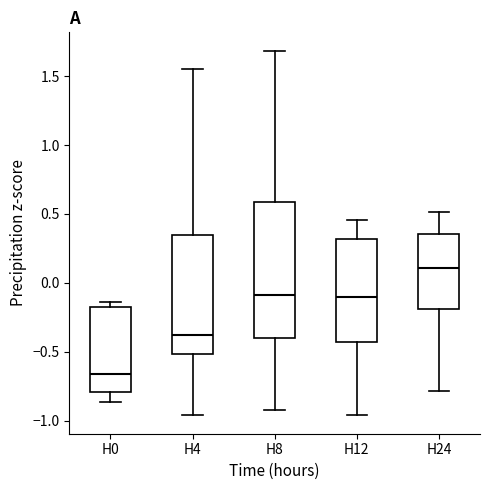

Comparing the boxes themselves (not the whiskers), which one is the tallest?

H8